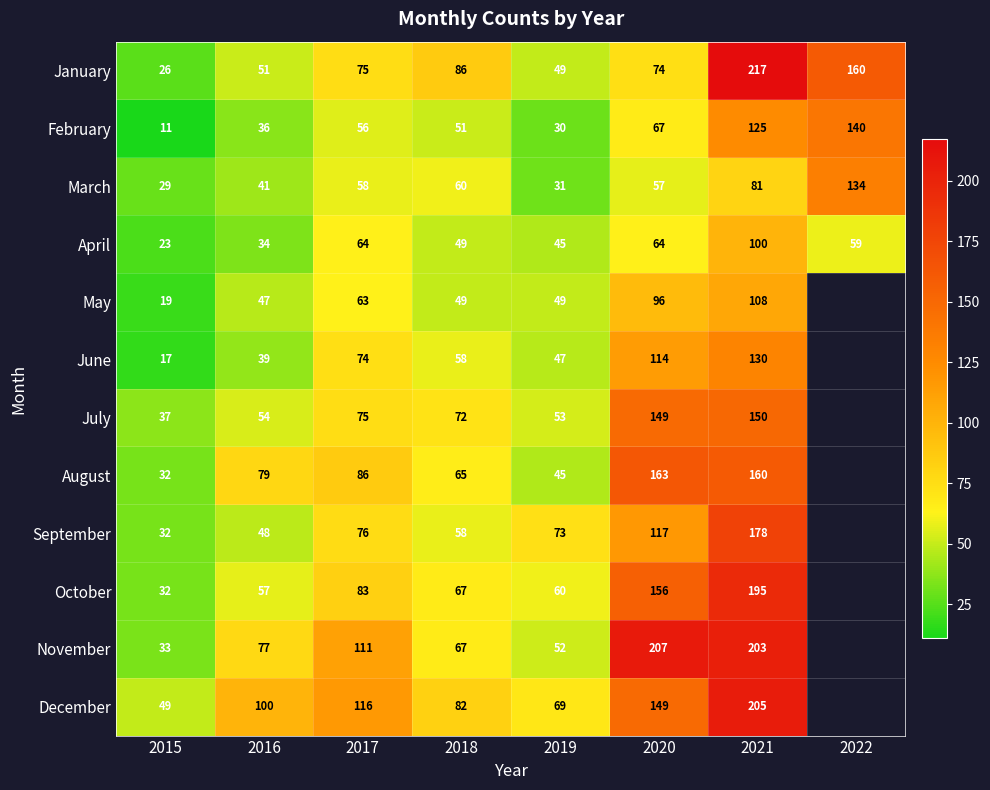

At how many categories does at least one series exceed 37?

8